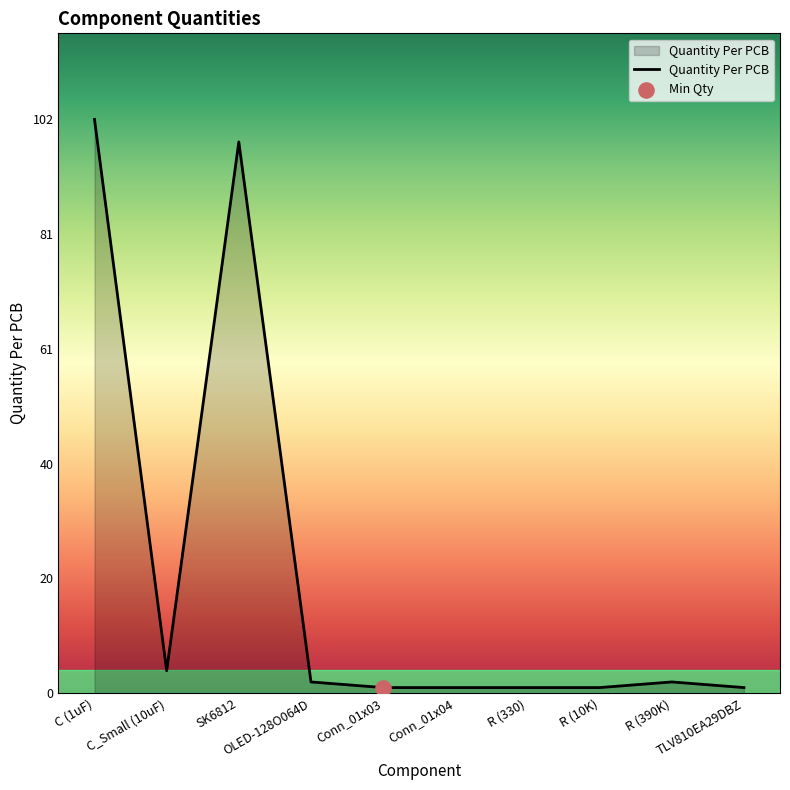

What is the difference between the maximum and minimum values?

101